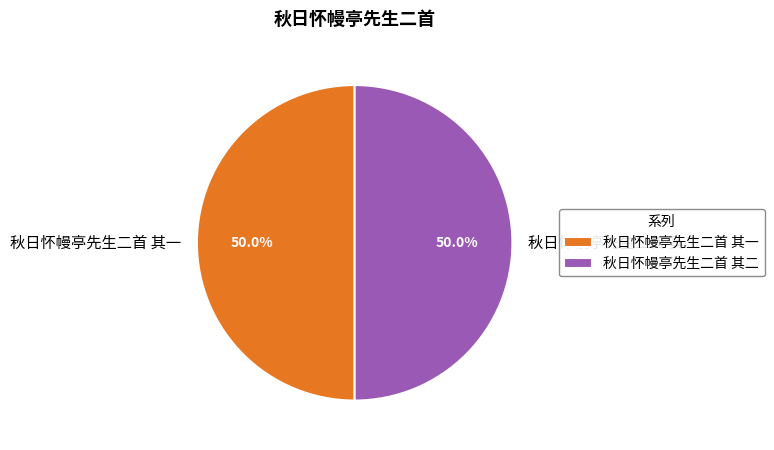

What is the ratio of the value at 秋日怀幔亭先生二首 其二 to the value at 秋日怀幔亭先生二首 其一?

1.0